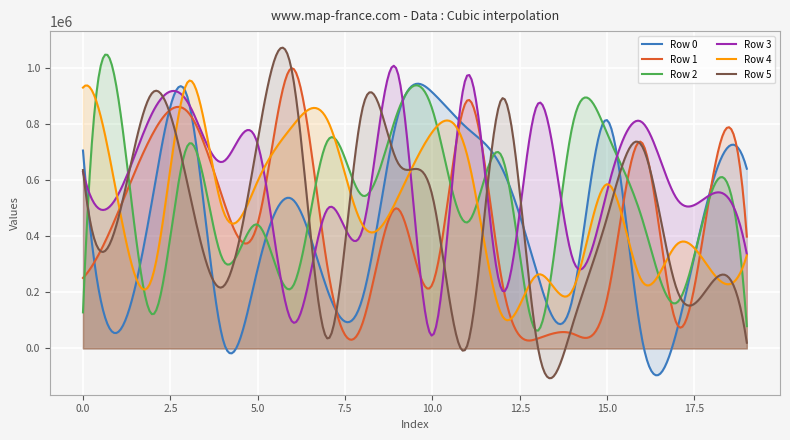

What is the greatest value displayed?

1071588.3